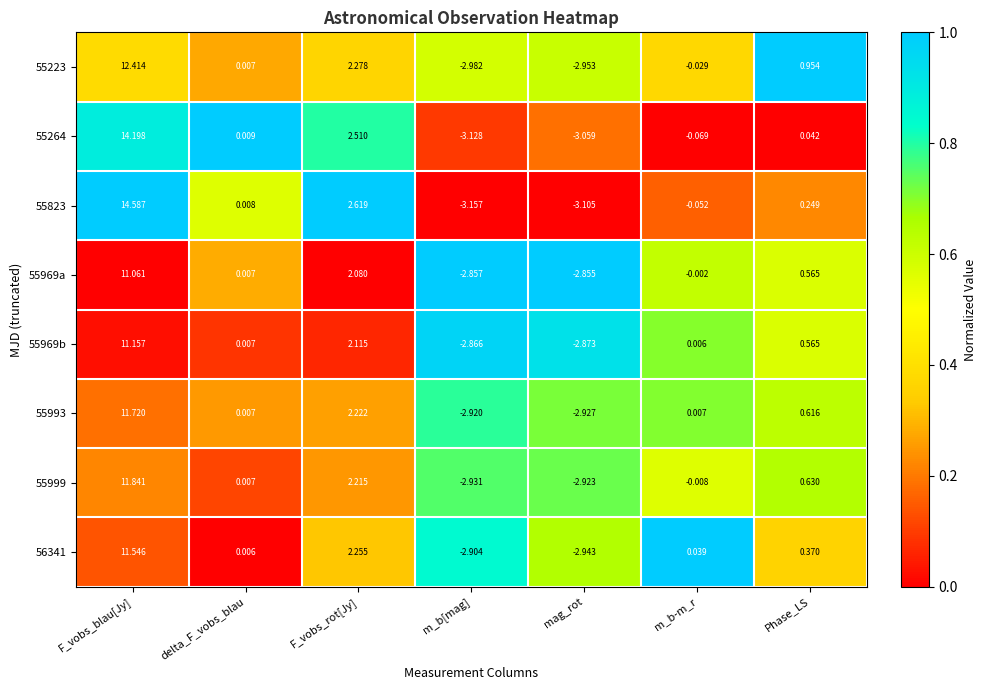

What is the total value across all series at delta_F_vobs_blau?

0.1